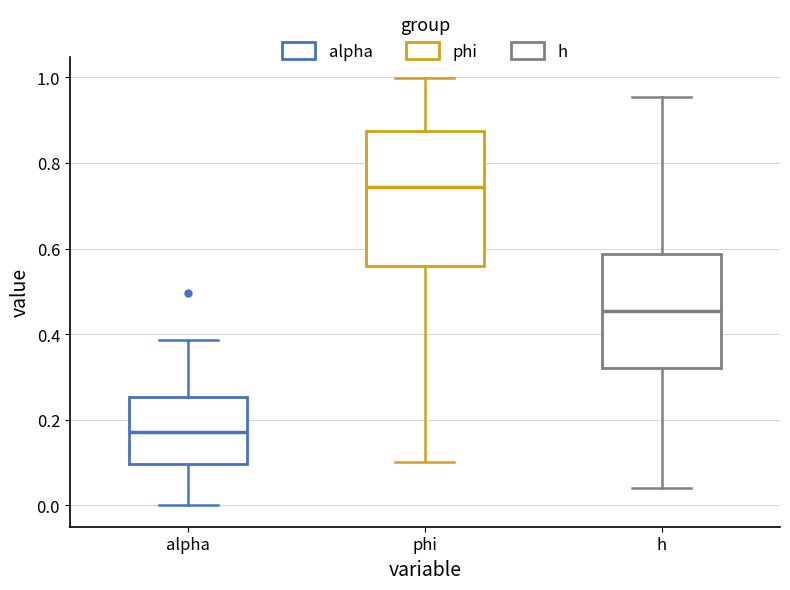

Reading left to right, transcribe this box plot: for each box, give where its median line is, the range the box spans, and where its two whiskers end, as read against the y-axis. The values are not printed on the chart, so give them approximately, as read against the axis.

alpha: median 0.18, box 0.10 to 0.26, whiskers 0.00 to 0.38
phi: median 0.74, box 0.56 to 0.88, whiskers 0.10 to 1.00
h: median 0.46, box 0.32 to 0.58, whiskers 0.04 to 0.96